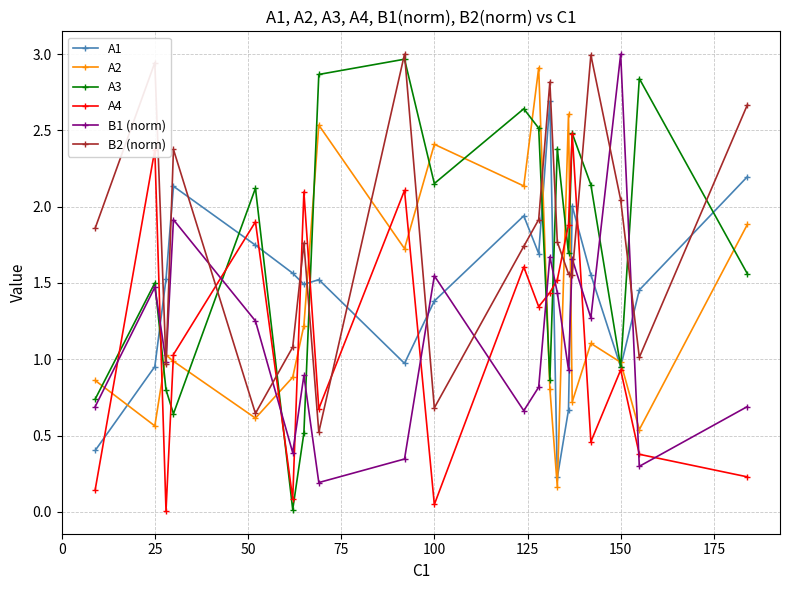

True or false: B1 (norm) has more than 2 interior local peaks.

True